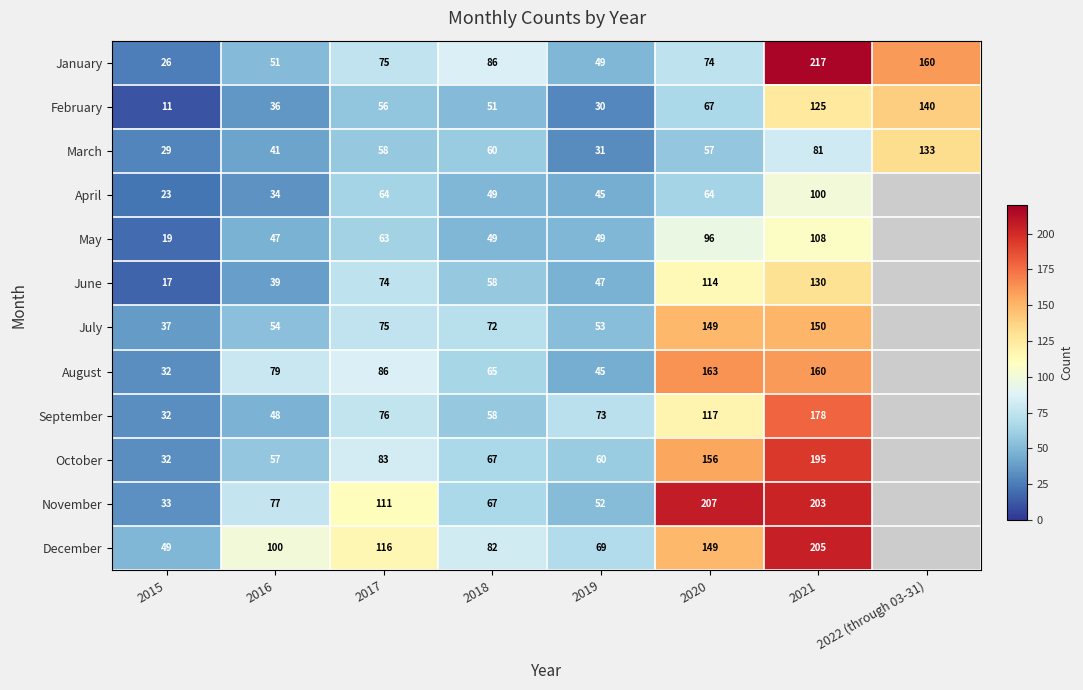

How many series are shown in this chart?

12